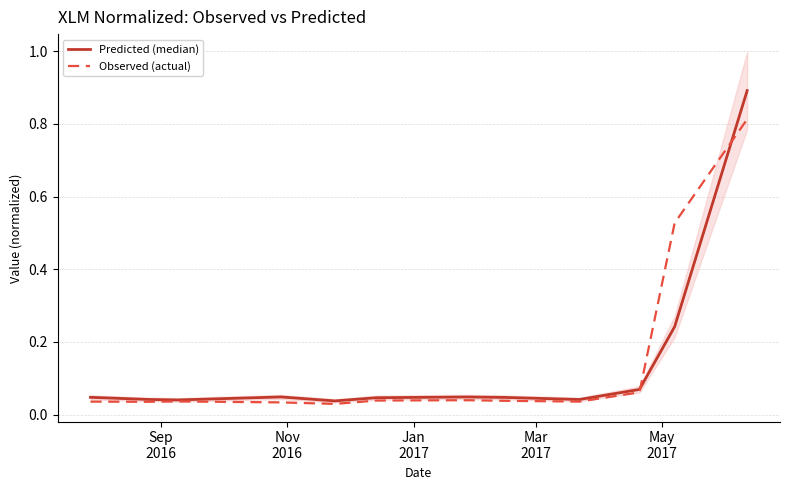

What is the difference between the second highest and second lowest values in the Predicted (median) series?

0.2